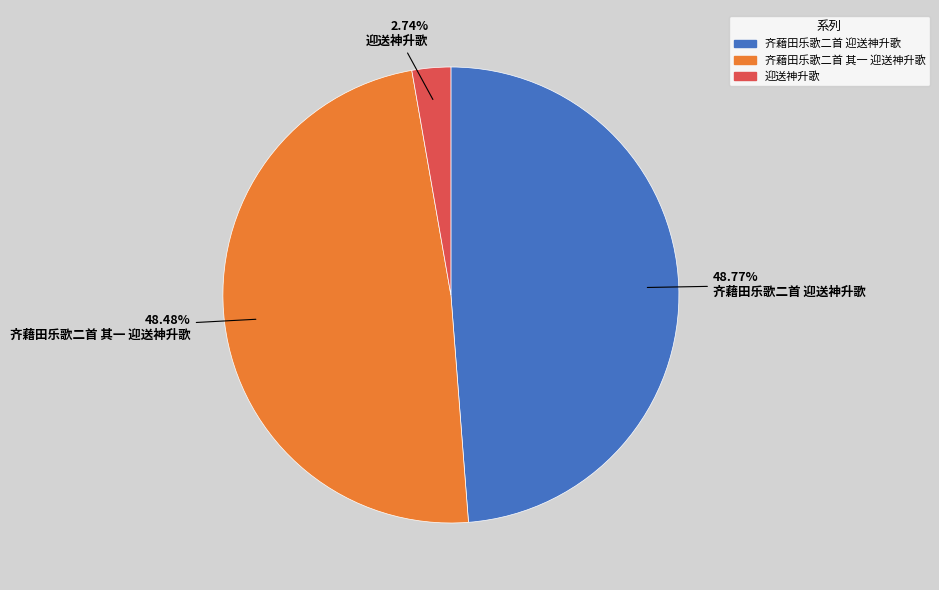

Combined, what portion of the pie is 迎送神升歌 and 齐藉田乐歌二首 其一 迎送神升歌?

51.2%